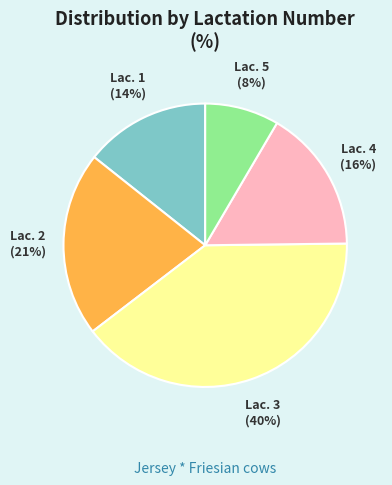

To the nearest percent, what is the average slice percentage?

20%